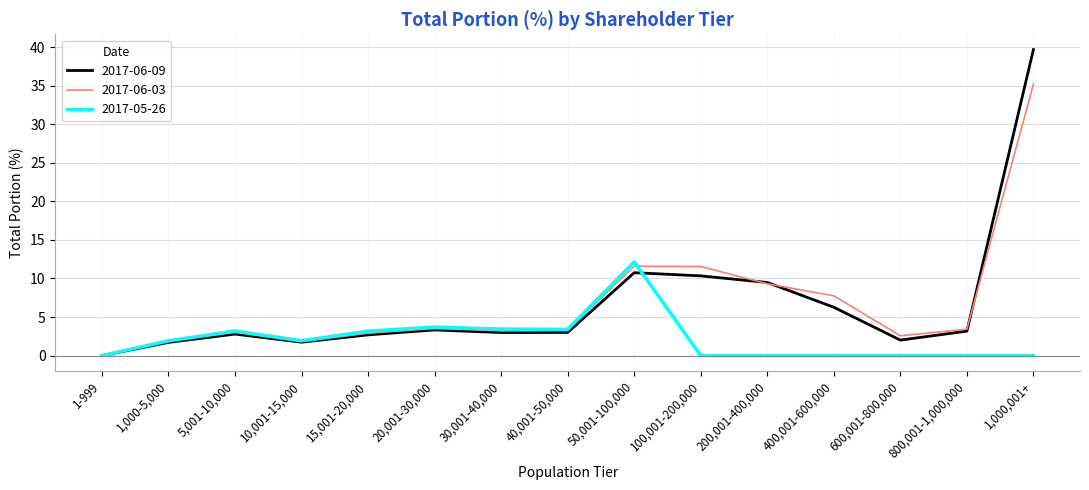

Which series changed the most between 1,000-5,000 and 400,001-600,000?

2017-06-03